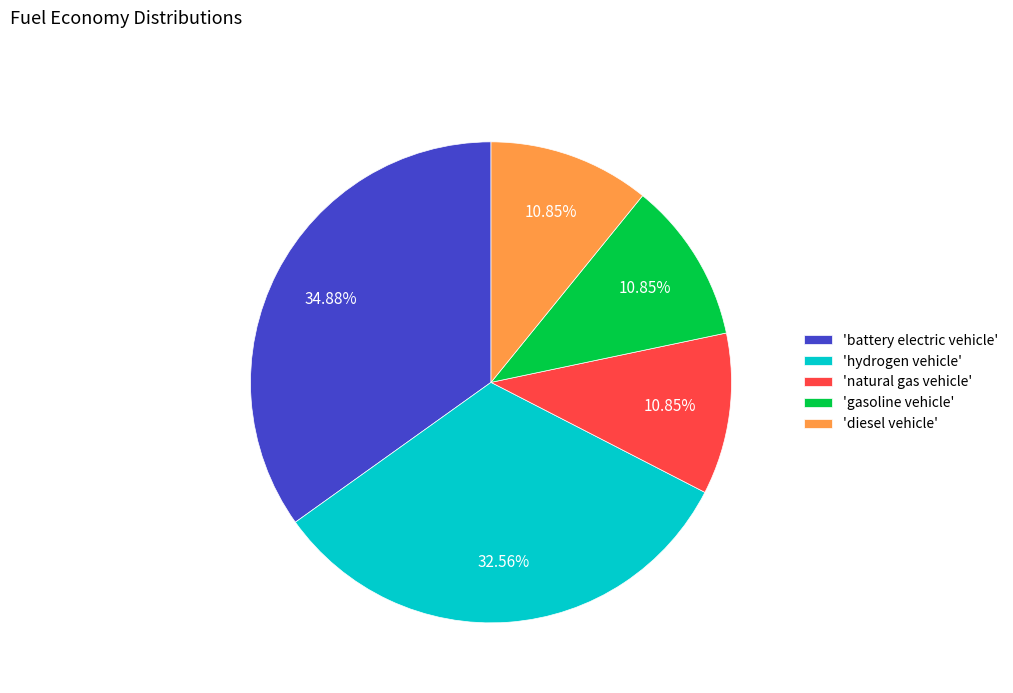

Between 'diesel vehicle' and 'battery electric vehicle', which is larger?

'battery electric vehicle'